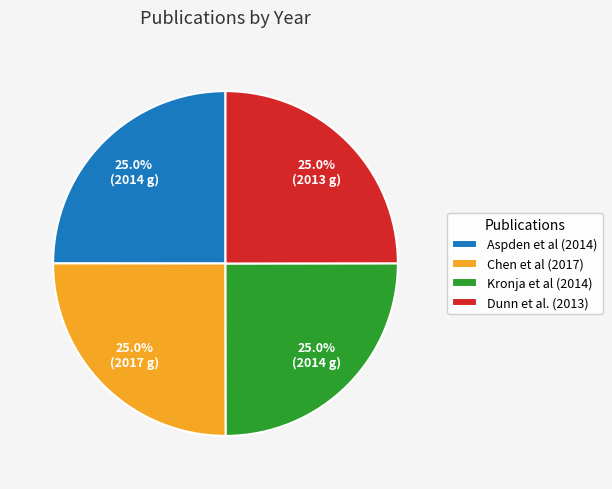

What is the total percentage of Chen et al (2017) and Dunn et al. (2013)?

50.0%